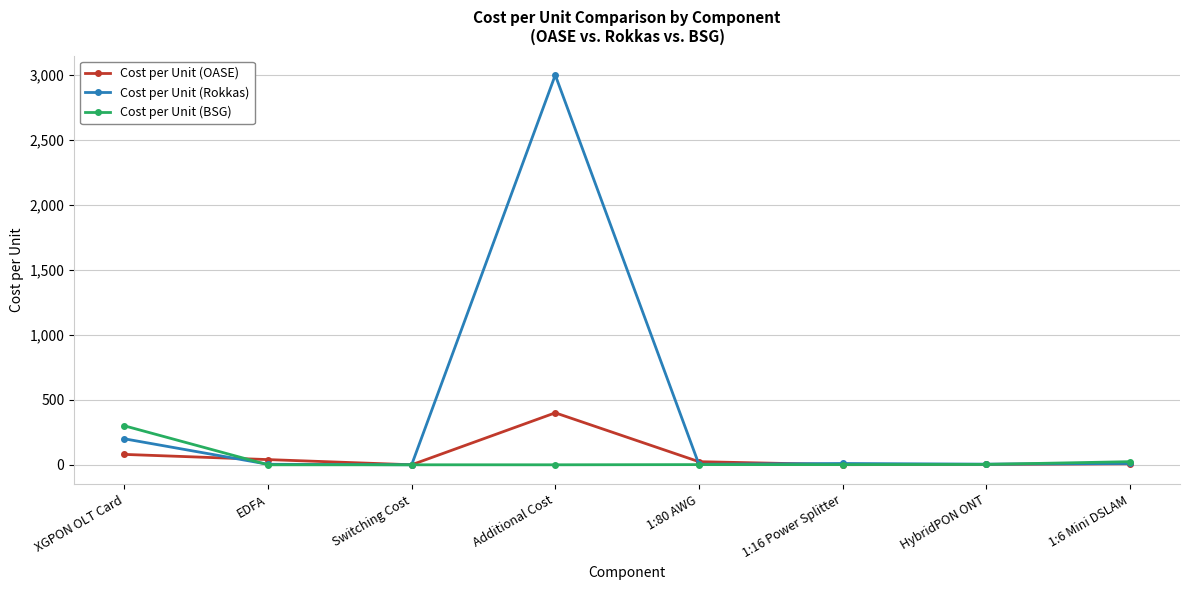

What is the label of the 2nd point from the left?

EDFA